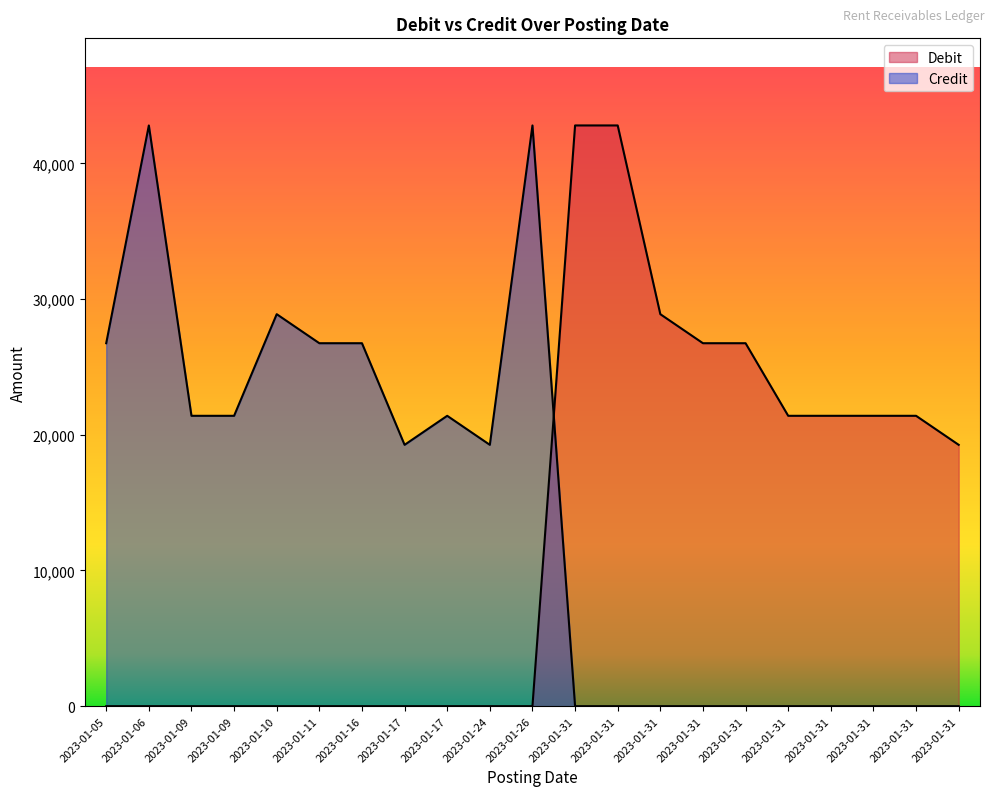

Reading right to left, extract all data points from this chart.

Debit: 2023-01-31=19260	2023-01-31=21400	2023-01-31=21400	2023-01-31=21400	2023-01-31=21400	2023-01-31=26750	2023-01-31=26750	2023-01-31=28890	2023-01-31=42800	2023-01-31=42800	2023-01-26=0	2023-01-24=0	2023-01-17=0	2023-01-17=0	2023-01-16=0	2023-01-11=0	2023-01-10=0	2023-01-09=0	2023-01-09=0	2023-01-06=0	2023-01-05=0
Credit: 2023-01-31=0	2023-01-31=0	2023-01-31=0	2023-01-31=0	2023-01-31=0	2023-01-31=0	2023-01-31=0	2023-01-31=0	2023-01-31=0	2023-01-31=0	2023-01-26=42800	2023-01-24=19260	2023-01-17=21400	2023-01-17=19260	2023-01-16=26750	2023-01-11=26750	2023-01-10=28890	2023-01-09=21400	2023-01-09=21400	2023-01-06=42800	2023-01-05=26750